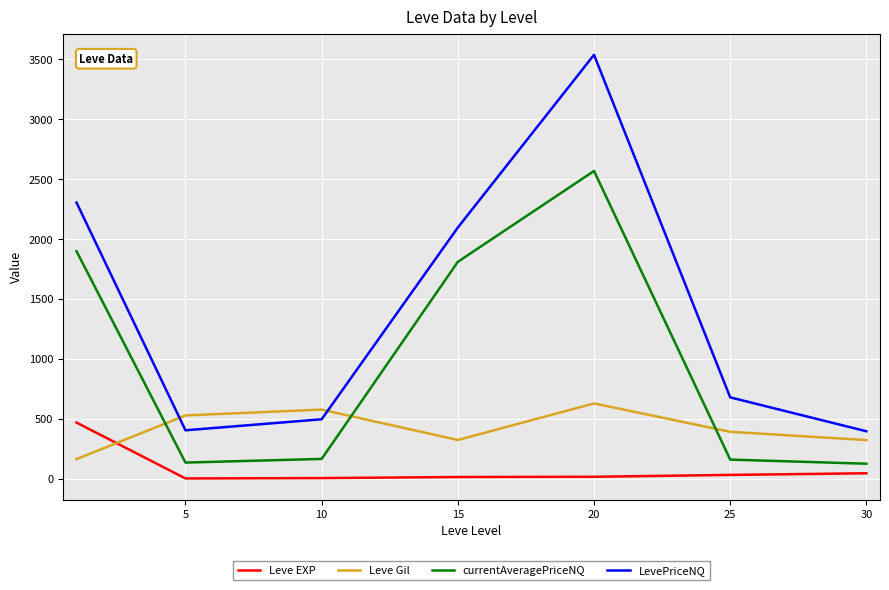

Which series has the largest range (max minus min)?

LevePriceNQ